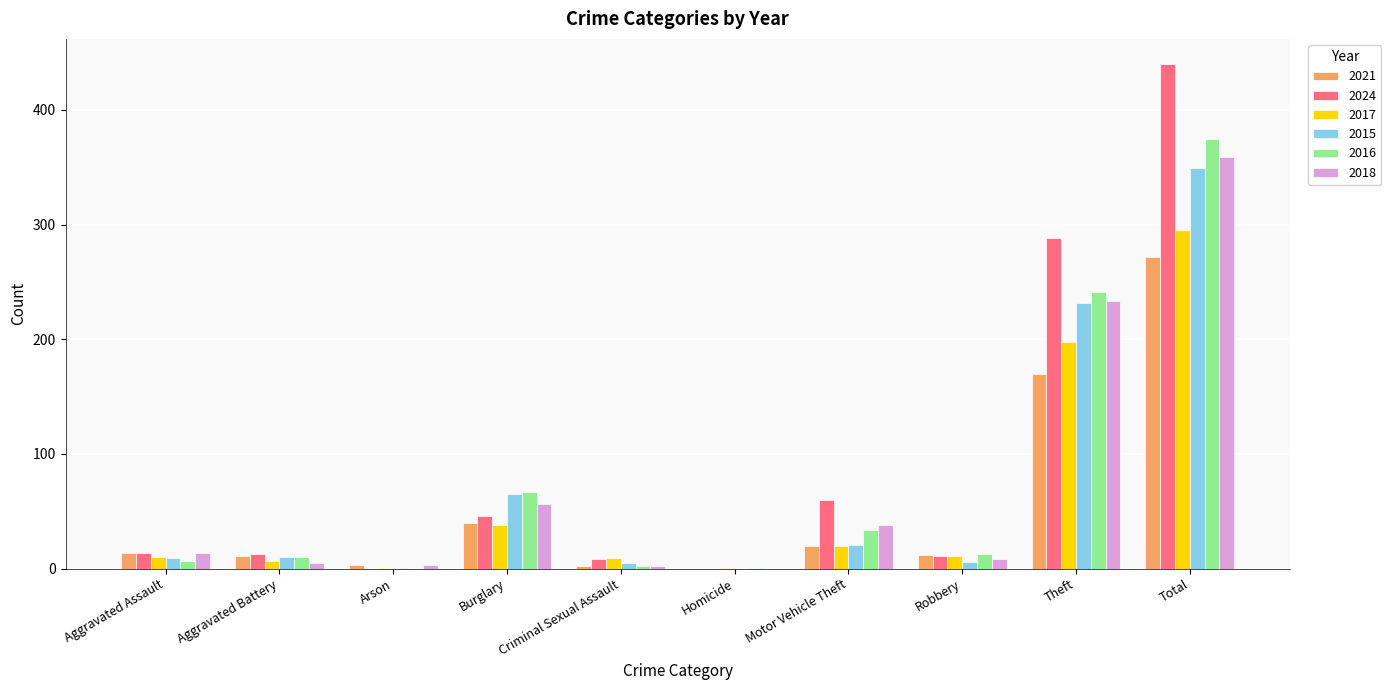

What is the sum of the 2017 values at Total and Burglary?

333